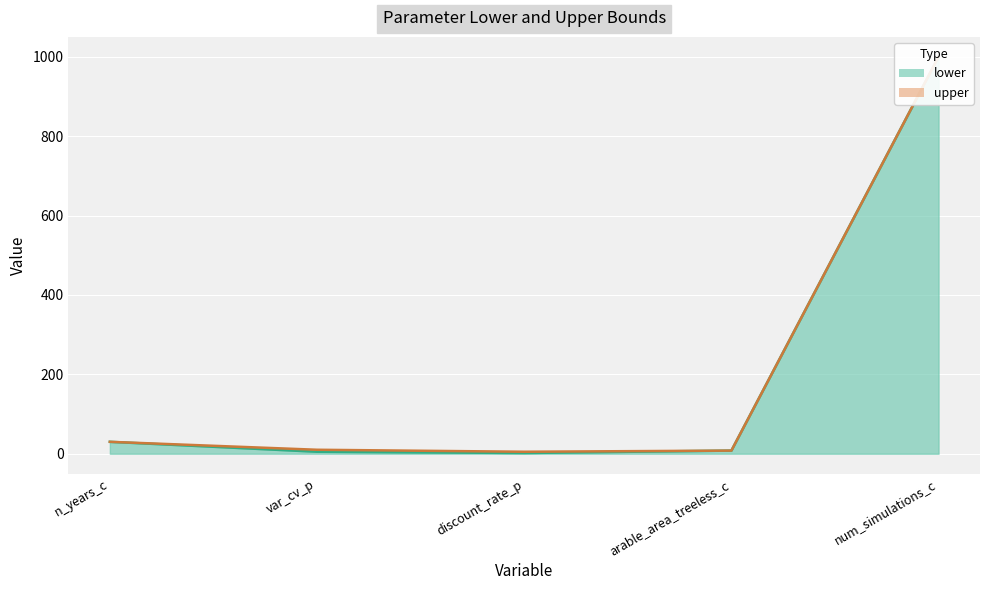

Reading left to right, transcribe all the data shown in this chart.

lower: n_years_c=30.0	var_cv_p=5.0	discount_rate_p=1.8	arable_area_treeless_c=7.9	num_simulations_c=1000.0
upper: n_years_c=30.0	var_cv_p=10.0	discount_rate_p=5.0	arable_area_treeless_c=7.9	num_simulations_c=1000.0